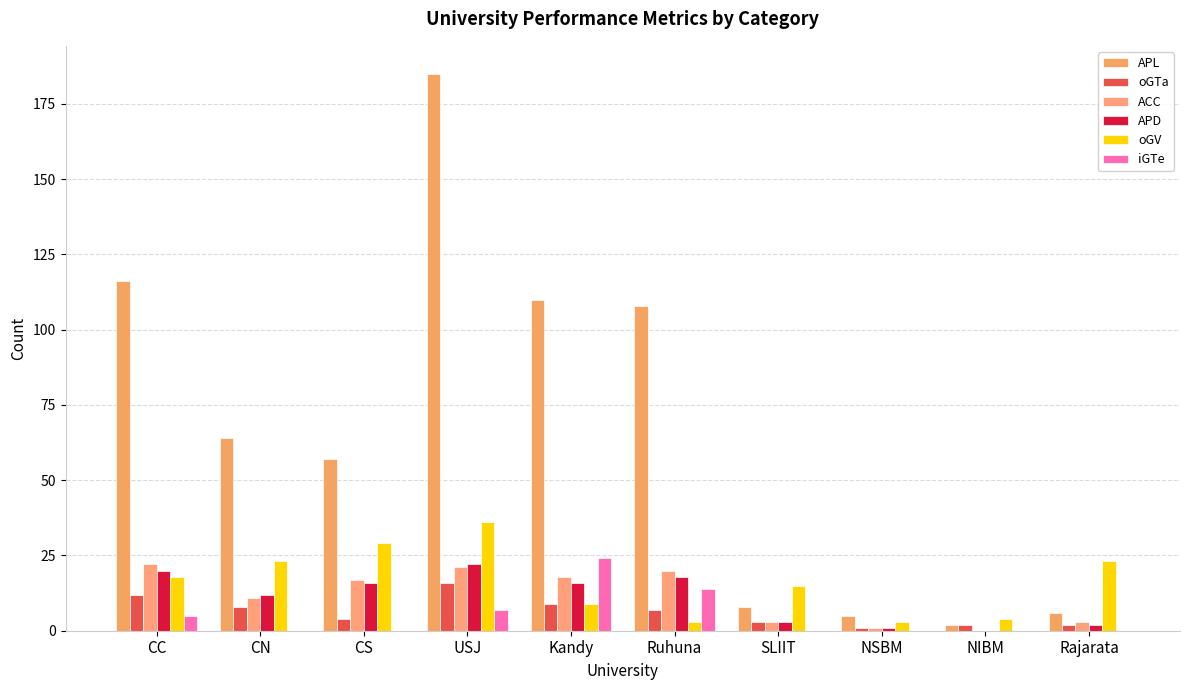

What is the lowest value of the APL series?

2